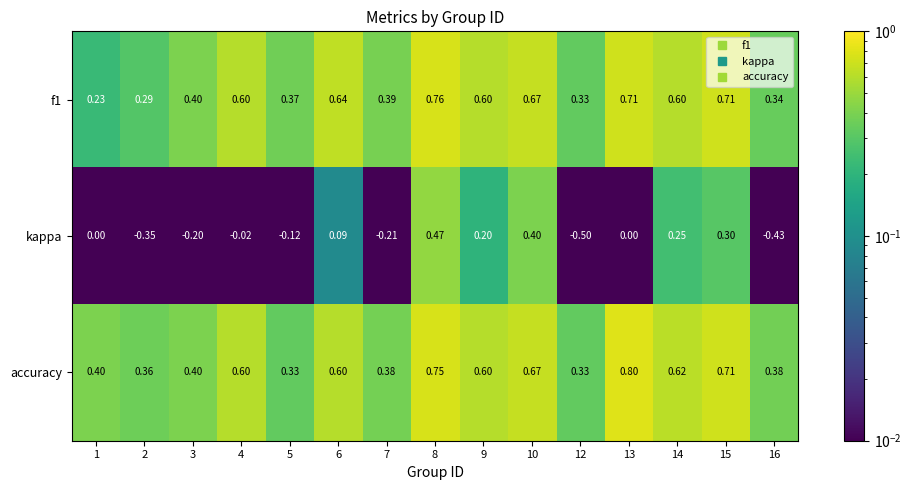

Is the value of kappa at 3 greater than the value of accuracy at 9?

No